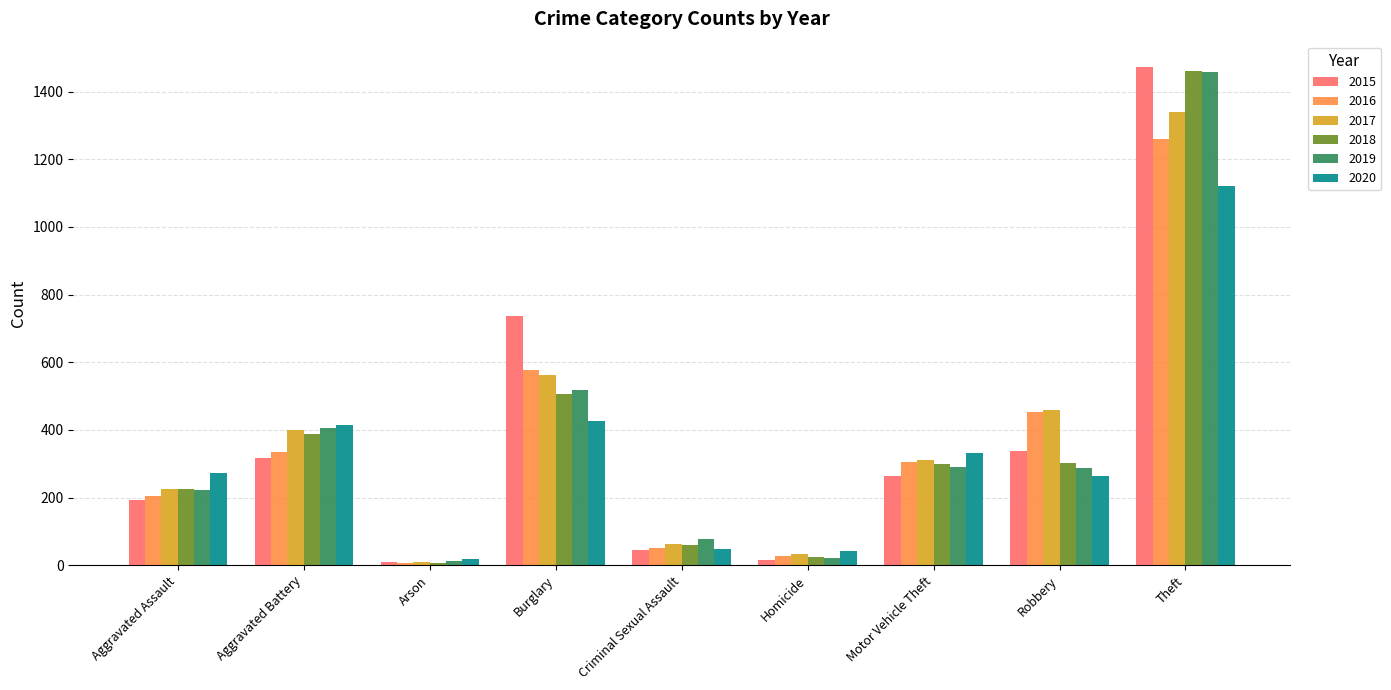

Read the 2016 value at Robbery, to the nearest 50.

450